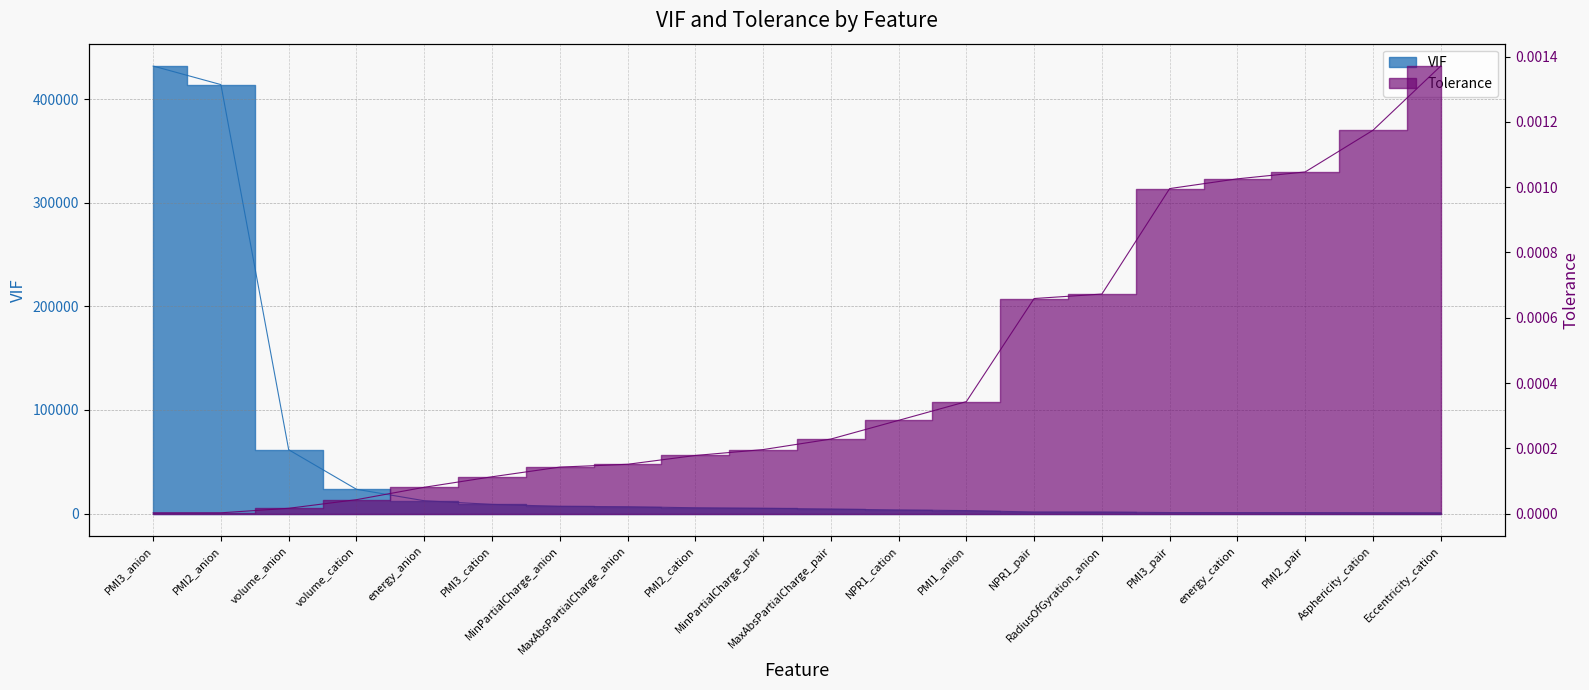

Reading left to right, what are all the values shown in this chart?

VIF: PMI3_anion=431797.2	PMI2_anion=413888.6	volume_anion=61601.8	volume_cation=23456.0	energy_anion=12411.1	PMI3_cation=8867.4	MinPartialCharge_anion=7022.2	MaxAbsPartialCharge_anion=6622.0	PMI2_cation=5617.9	MinPartialCharge_pair=5100.1	MaxAbsPartialCharge_pair=4380.2	NPR1_cation=3501.1	PMI1_anion=2915.2	NPR1_pair=1517.9	RadiusOfGyration_anion=1487.0	PMI3_pair=1004.4	energy_cation=975.2	PMI2_pair=955.5	Asphericity_cation=851.6	Eccentricity_cation=729.4
Tolerance: PMI3_anion=0.0	PMI2_anion=0.0	volume_anion=0.0	volume_cation=0.0	energy_anion=0.0	PMI3_cation=0.0	MinPartialCharge_anion=0.0	MaxAbsPartialCharge_anion=0.0	PMI2_cation=0.0	MinPartialCharge_pair=0.0	MaxAbsPartialCharge_pair=0.0	NPR1_cation=0.0	PMI1_anion=0.0	NPR1_pair=0.0	RadiusOfGyration_anion=0.0	PMI3_pair=0.0	energy_cation=0.0	PMI2_pair=0.0	Asphericity_cation=0.0	Eccentricity_cation=0.0